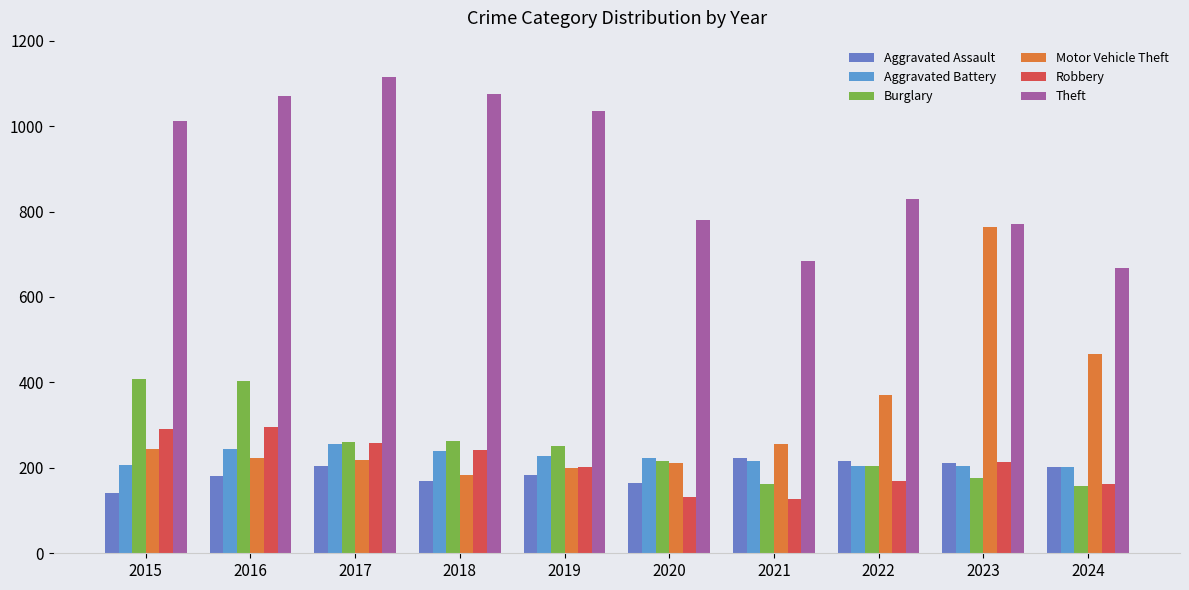

True or false: Robbery has a value of 132 at 2020.

True